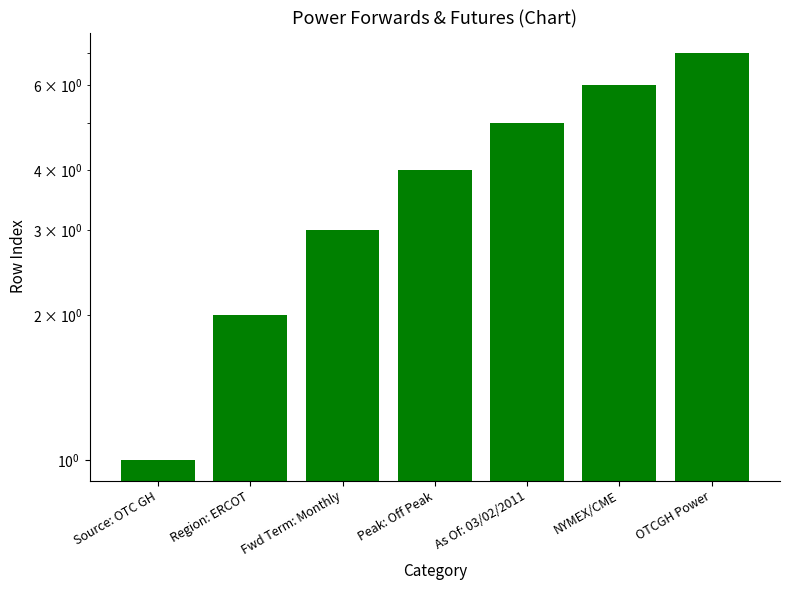

Reading left to right, what are all the values shown in this chart?

Source: OTC GH=1	Region: ERCOT=2	Fwd Term: Monthly=3	Peak: Off Peak=4	As Of: 03/02/2011=5	NYMEX/CME=6	OTCGH Power=7